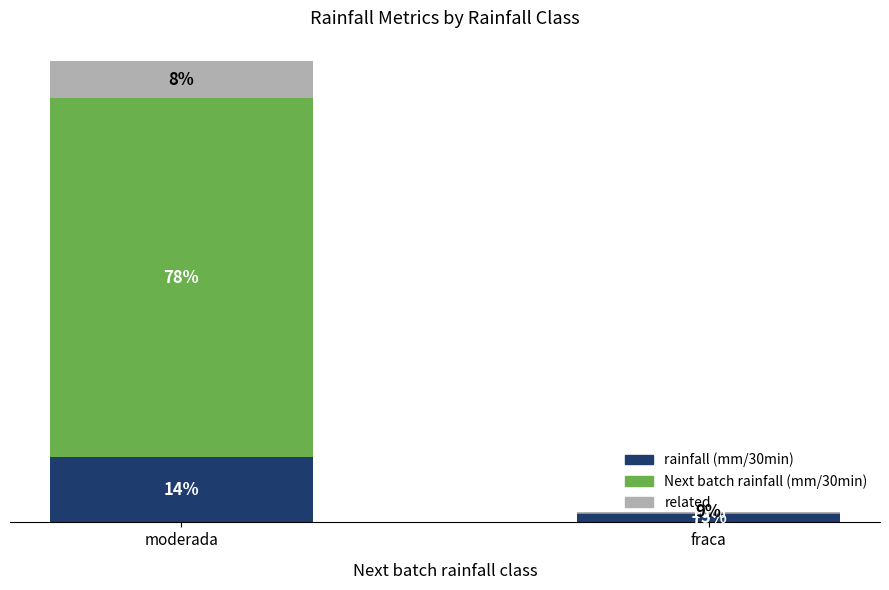

What are all the series names shown in the legend?

rainfall (mm/30min), Next batch rainfall (mm/30min), related